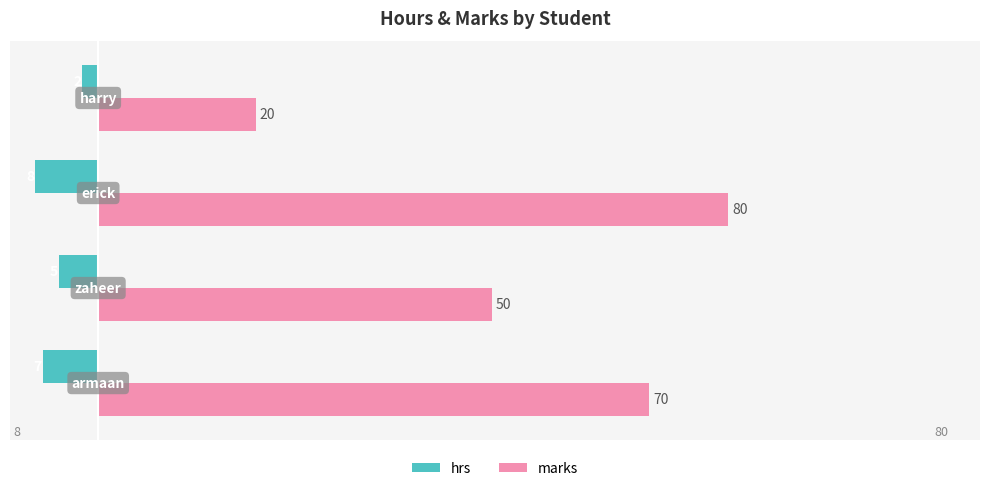

How many distinct data groups are displayed?

2